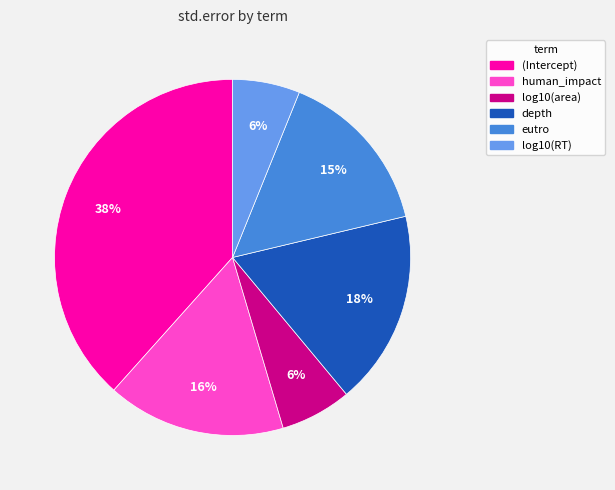

How many segments does this pie chart have?

6